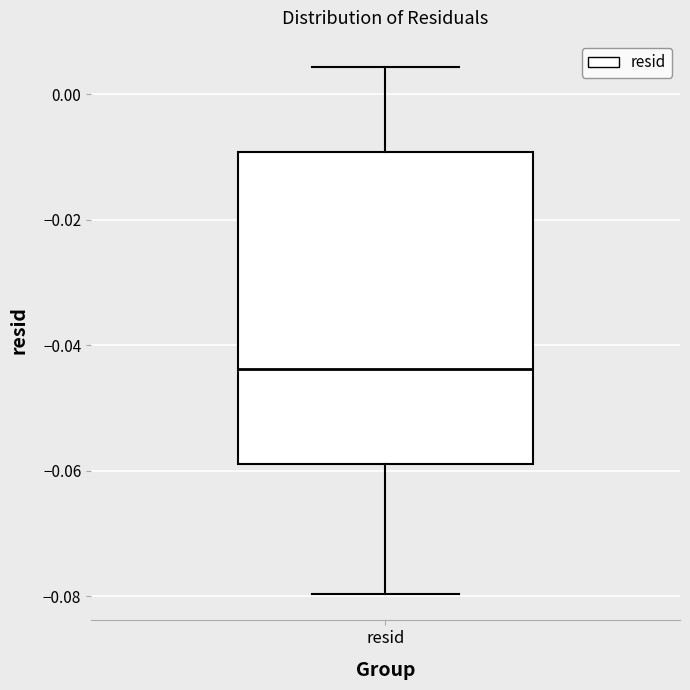

Read this box plot against the y-axis: the position of the median line, the range covered by the box, and the ends of both whiskers. The values are not printed on the chart, so give them approximately, as read against the axis.

median -0.044, box -0.058 to -0.010, whiskers -0.080 to 0.004